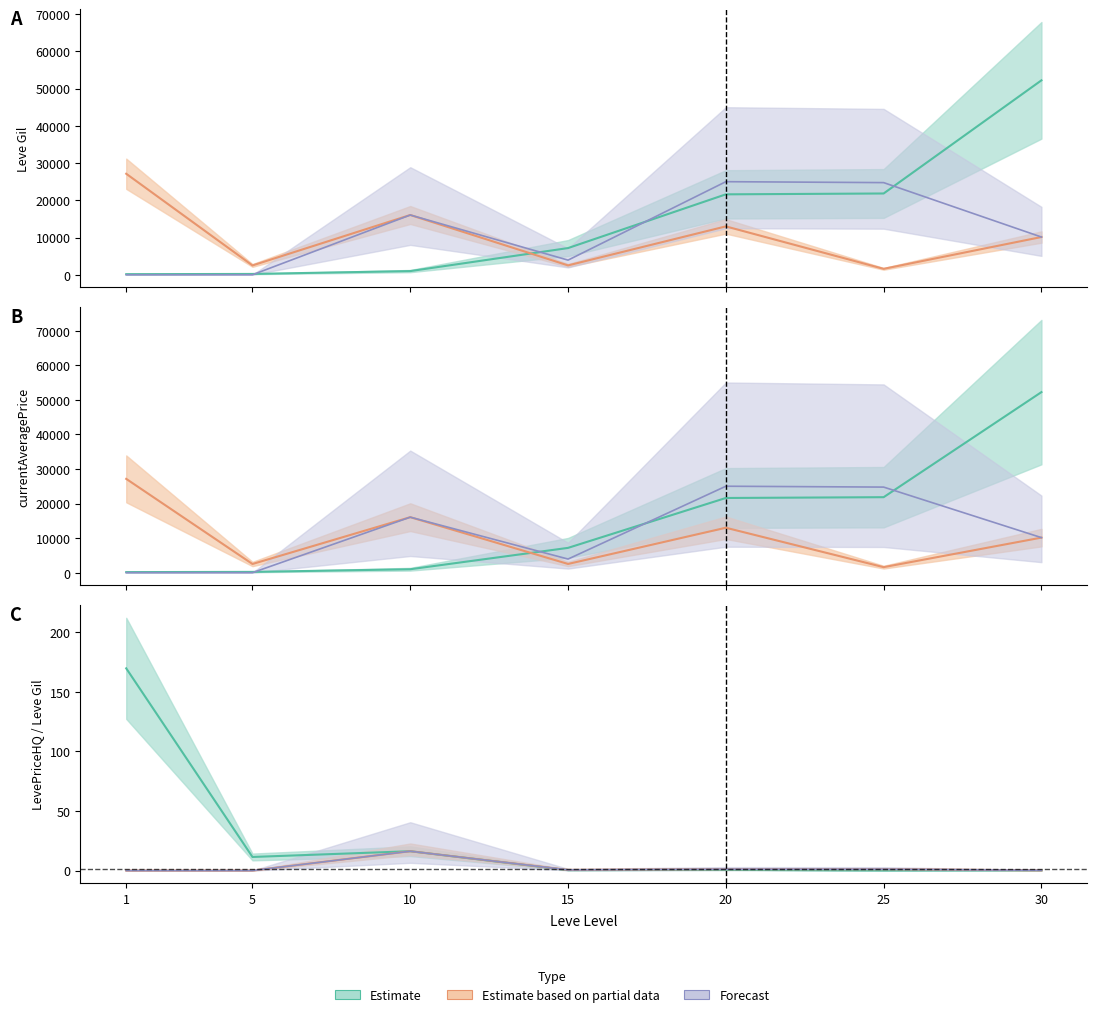

At which category is the sum across all series the highest?

30